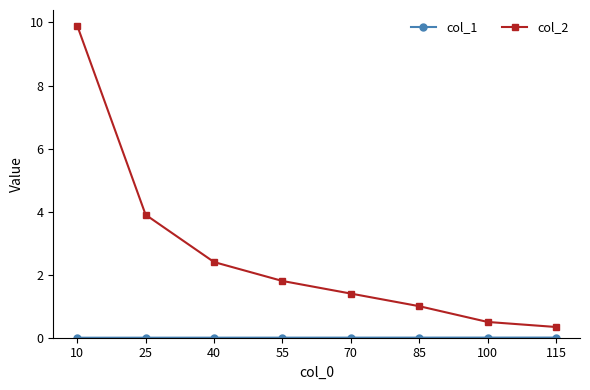

What is the maximum value shown in the chart?

9.9